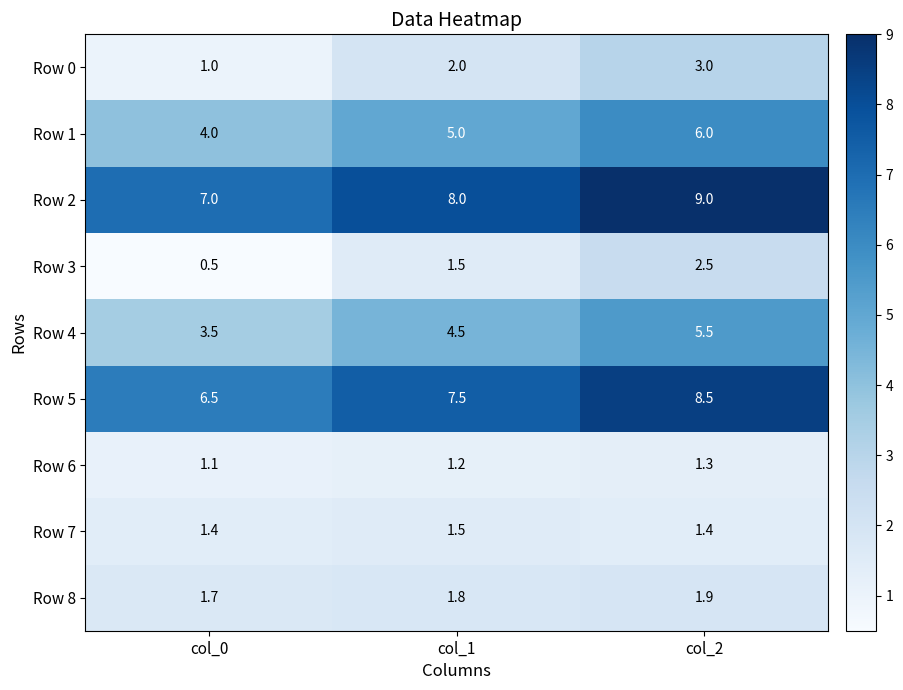

What is the greatest value displayed?

9.0